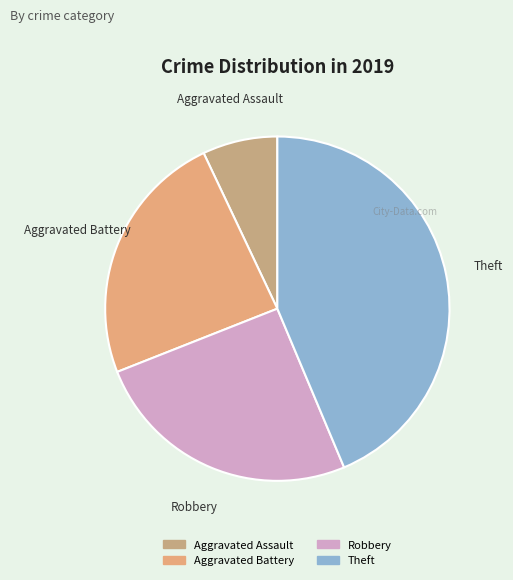

Is there a majority slice in this chart?

No